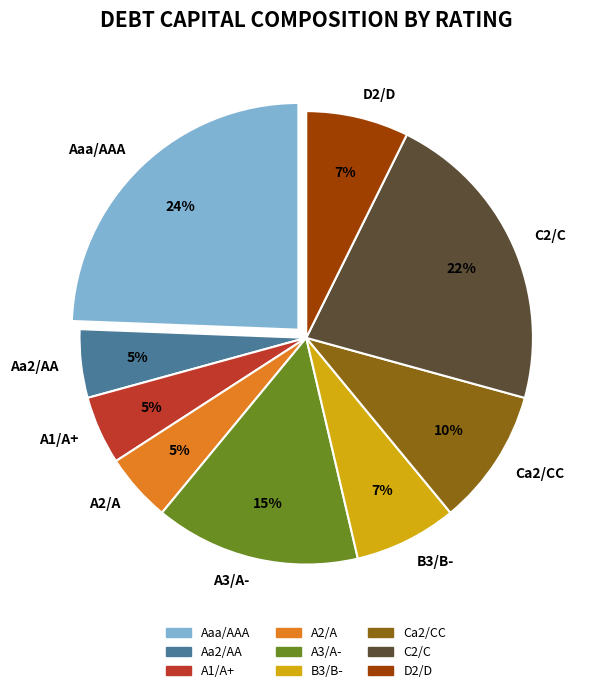

How many segments does this pie chart have?

9